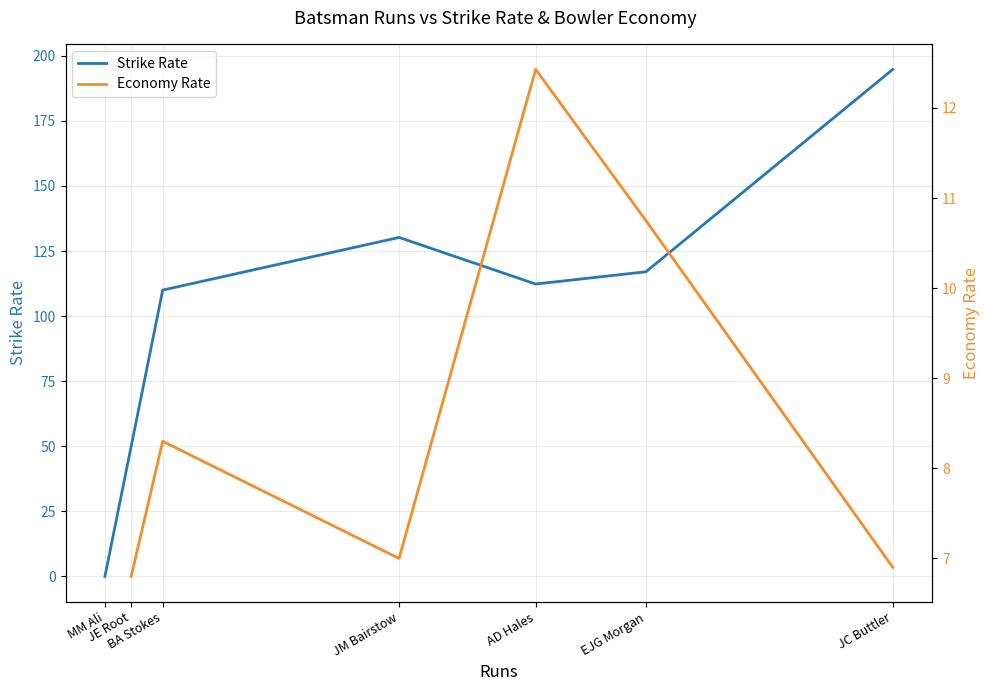

The Strike Rate series shows 112.3 at AD Hales. True or false?

True